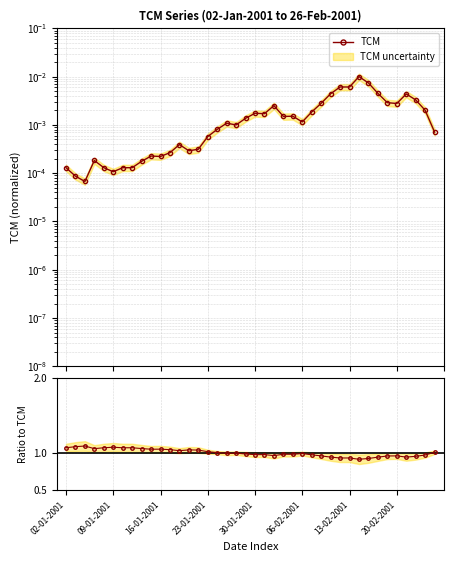

True or false: TCM and Ratio cross at least once.

False